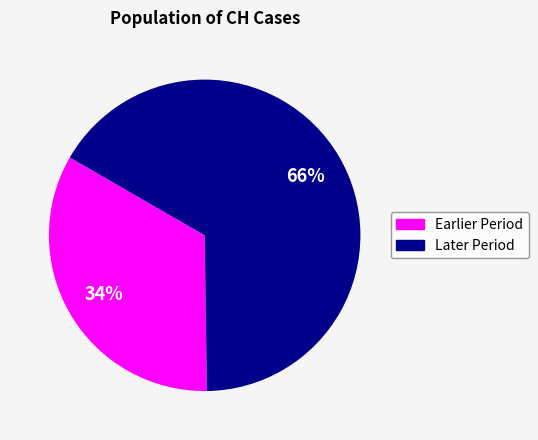

To the nearest percent, what is the average slice percentage?

50%